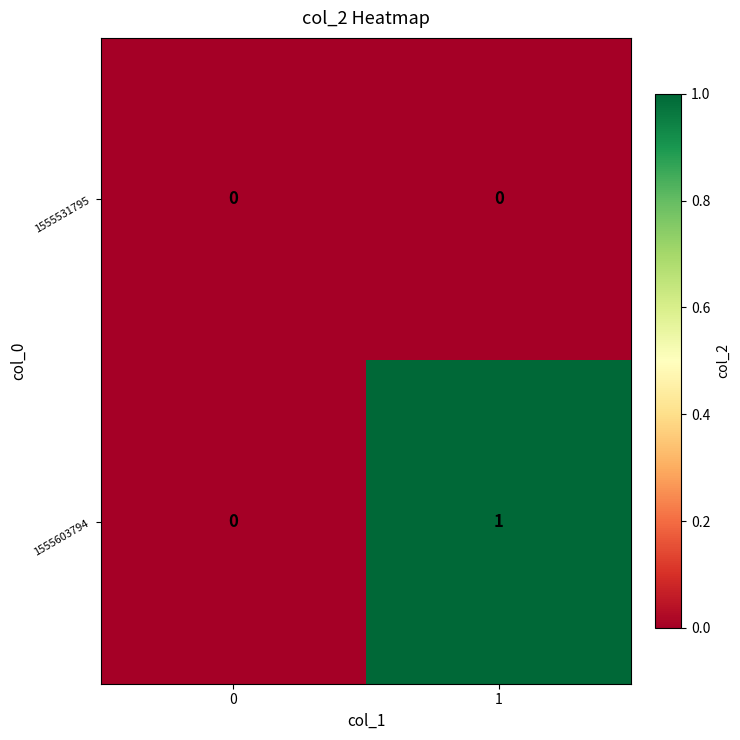

Reading left to right, extract all data points from this chart.

1555531795: 0	0
1555603794: 0	1